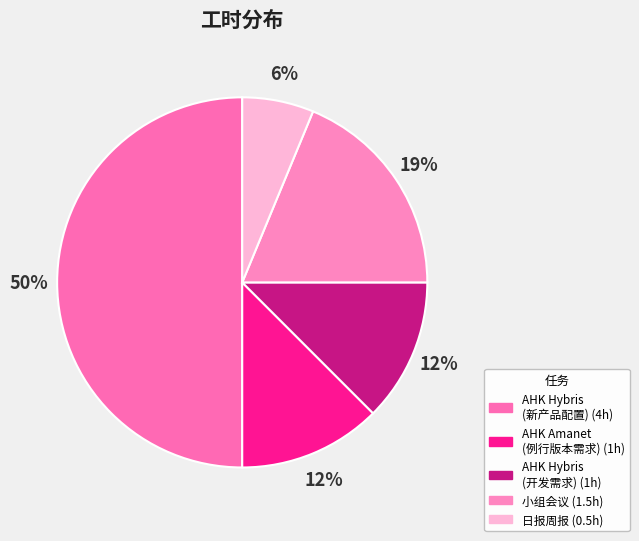

How many slices are in this pie chart?

5